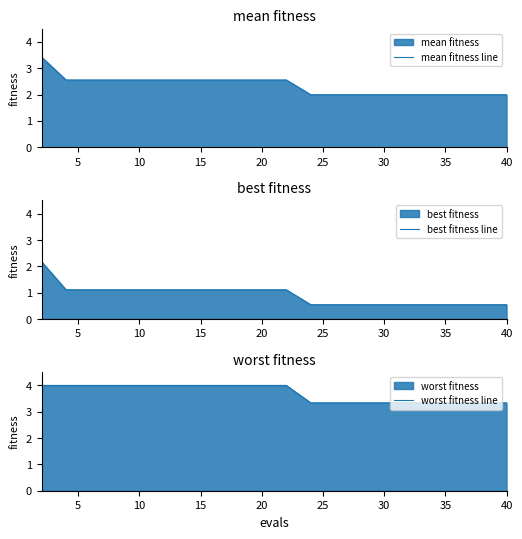

What is the minimum value for best fitness line?

0.5